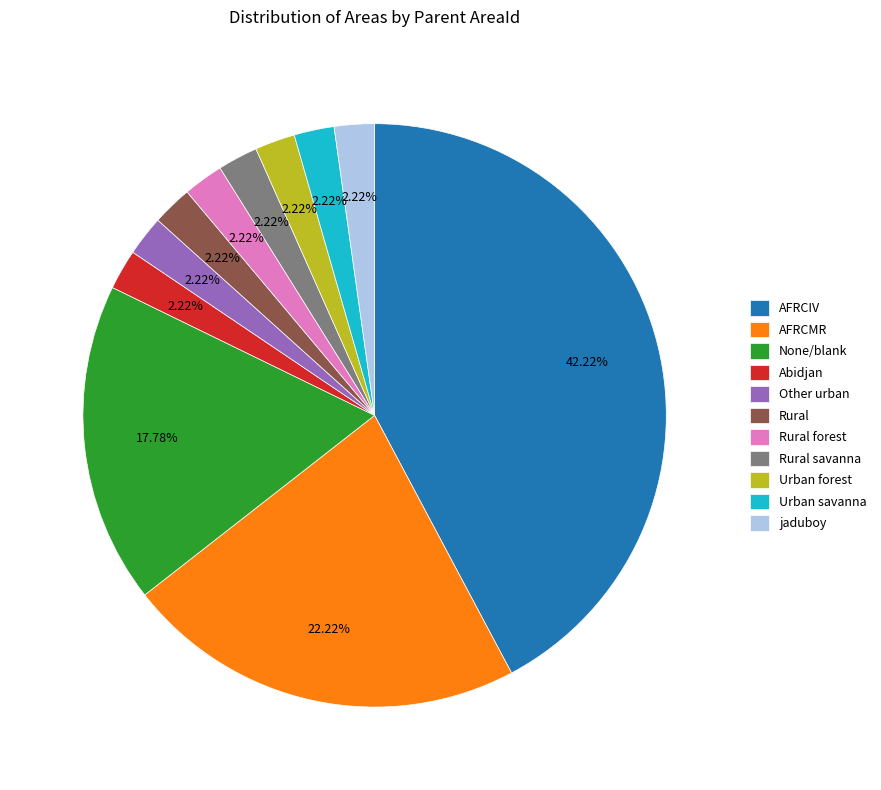

True or false: AFRCMR accounts for 28% of the total.

False